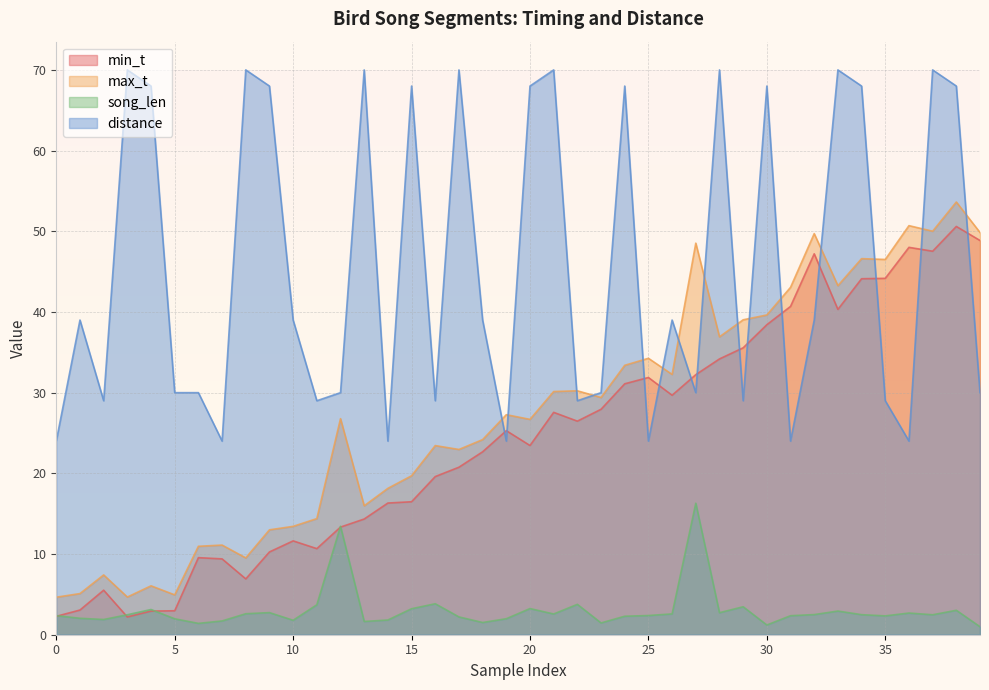

At which category does max_t reach its first local peak?

2